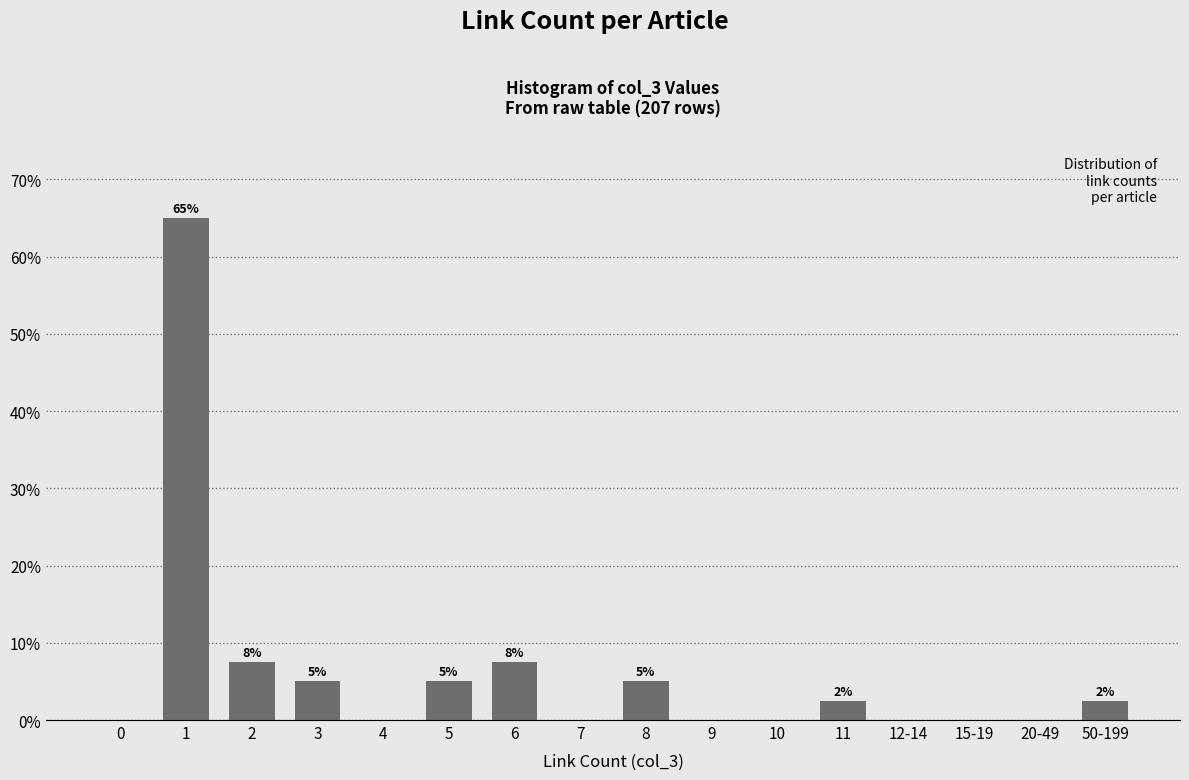

What is the sum of the values at 8 and 10?

5.0